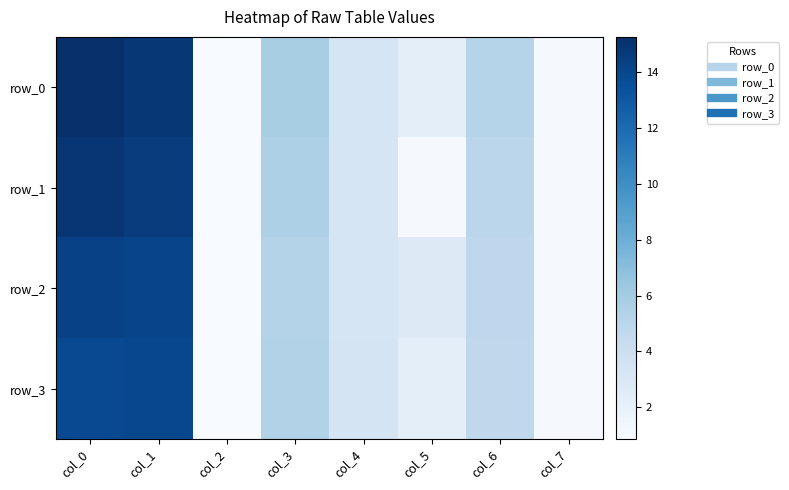

The value of row_2 at col_7 is 1.5. True or false?

False